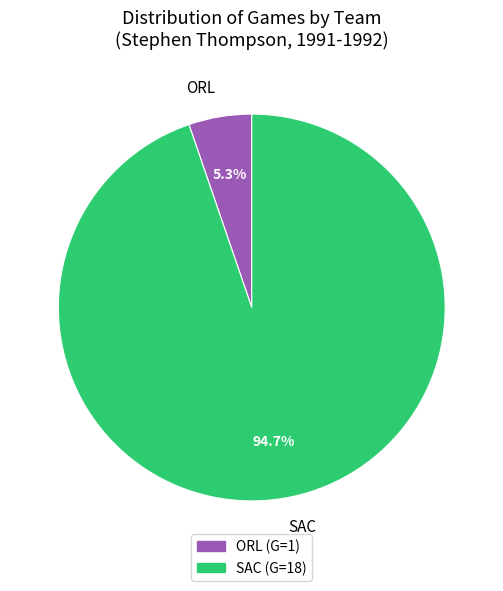

Which slice represents more than half of the pie?

SAC